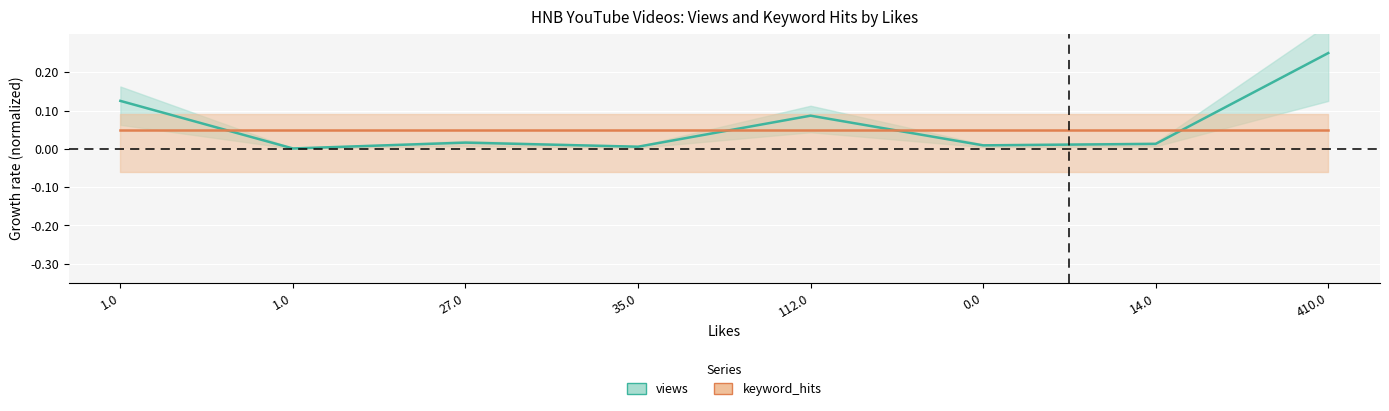

Between 1.0 and 0.0, which series saw the biggest shift?

views